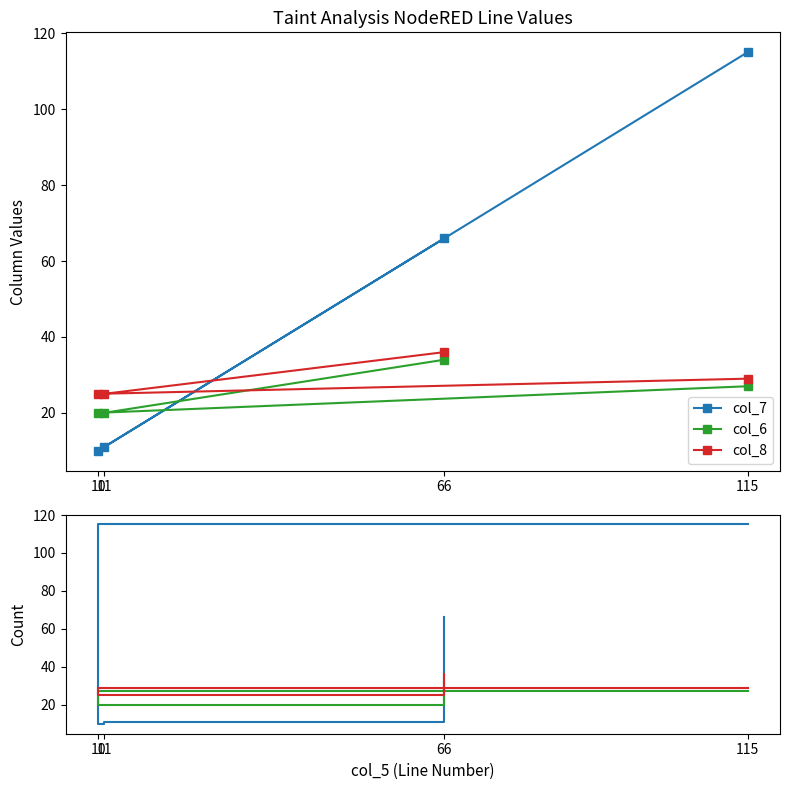

What is the sum of all col_7 values?

202